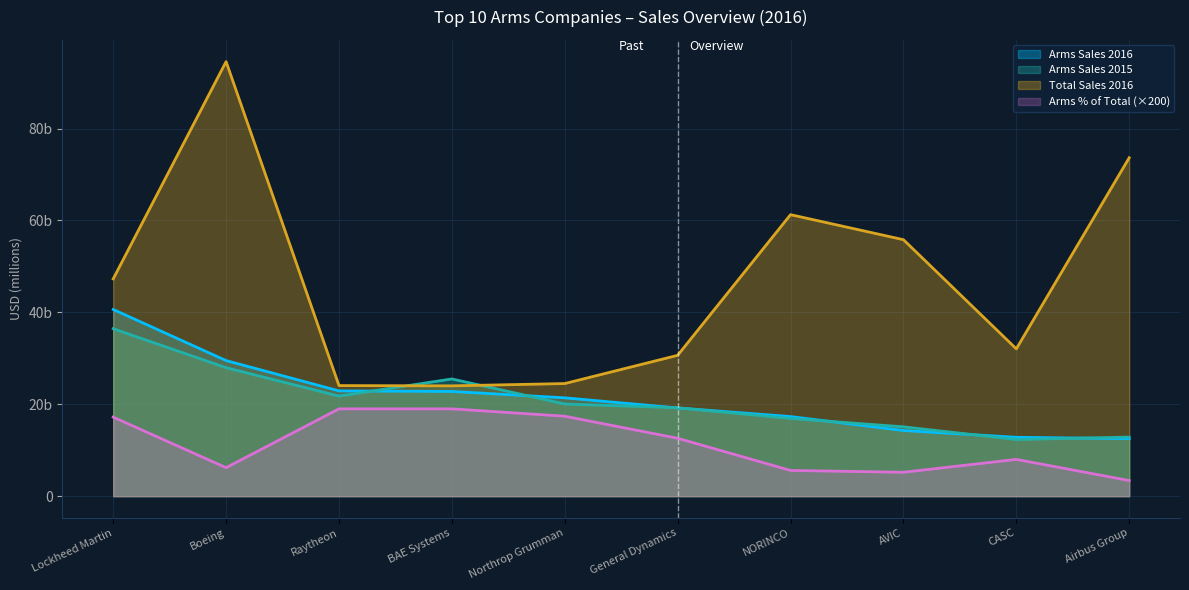

True or false: Arms Sales 2016 and Arms % of Total cross at least once.

False